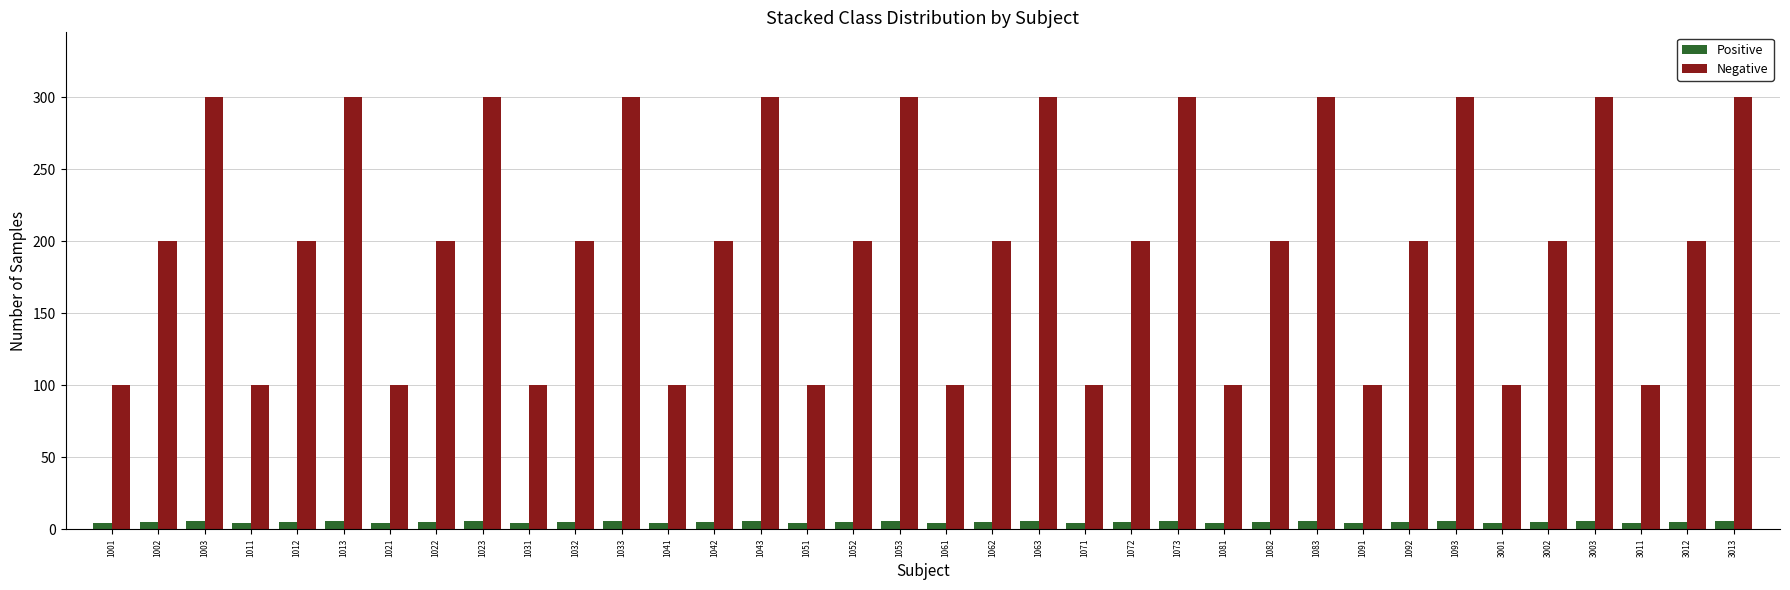

How many categories are shown in the chart?

36